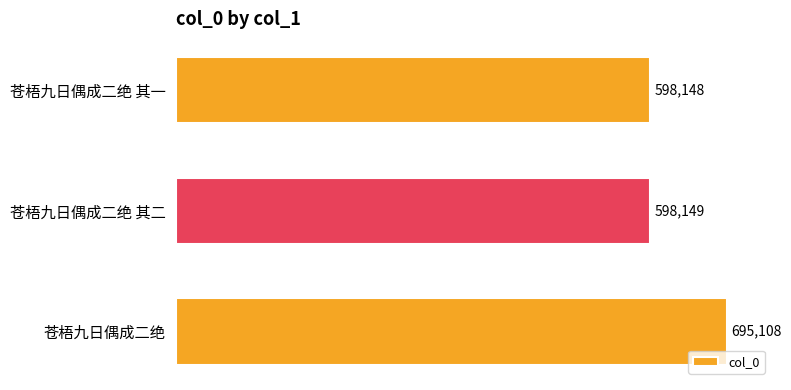

The value at 苍梧九日偶成二绝 其二 is 270456. True or false?

False